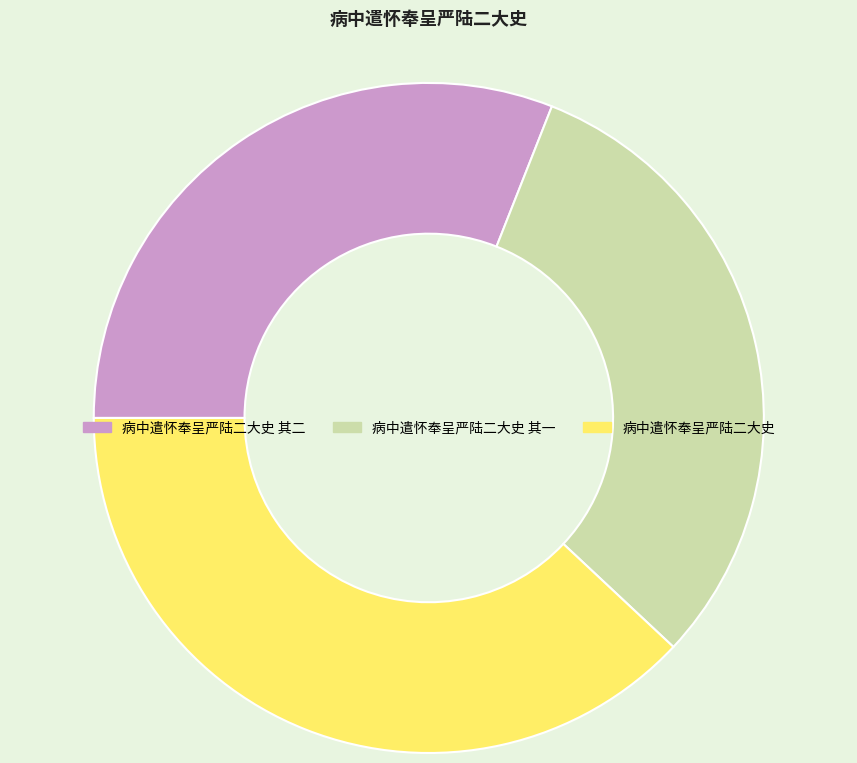

Count the number of slices in the pie.

3